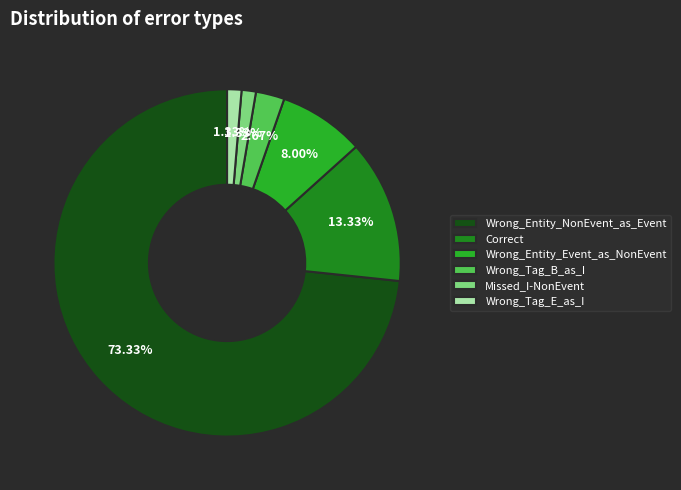

Which has a higher value, Wrong_Entity_NonEvent_as_Event or Wrong_Entity_Event_as_NonEvent?

Wrong_Entity_NonEvent_as_Event